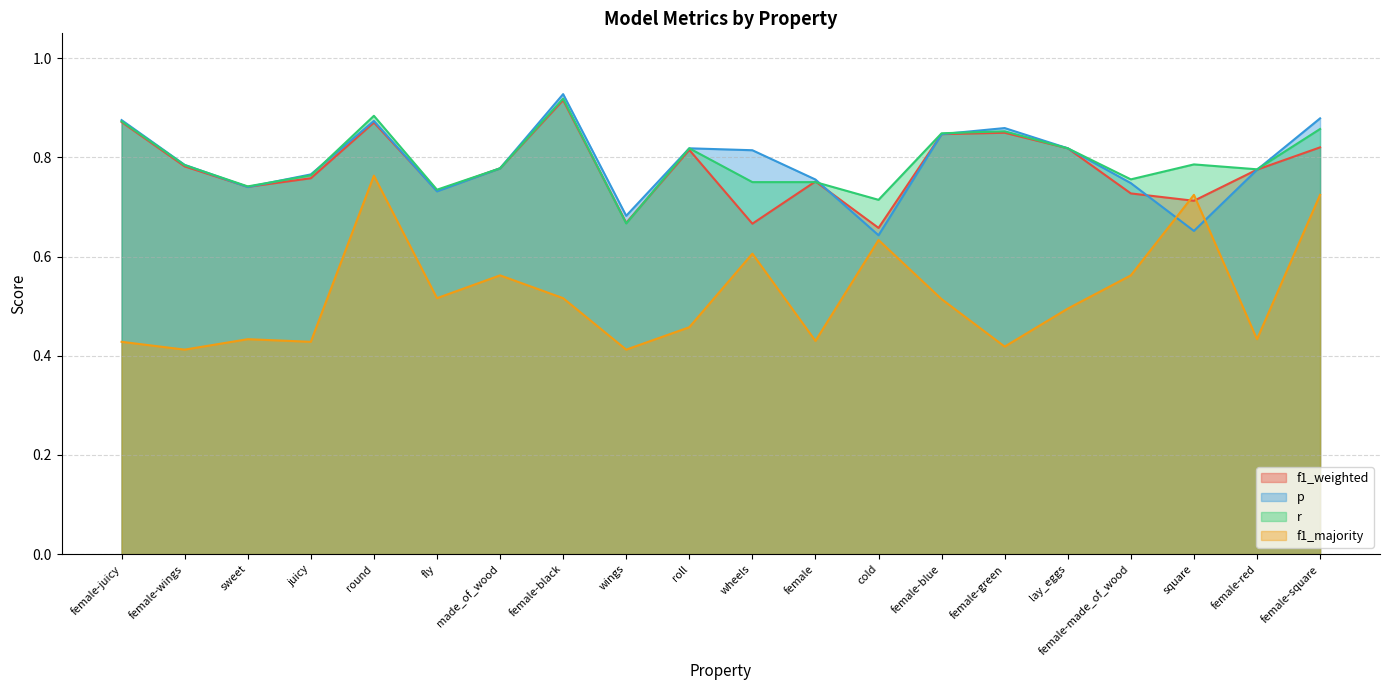

True or false: f1_weighted has a value of 0.5 at female-green.

False